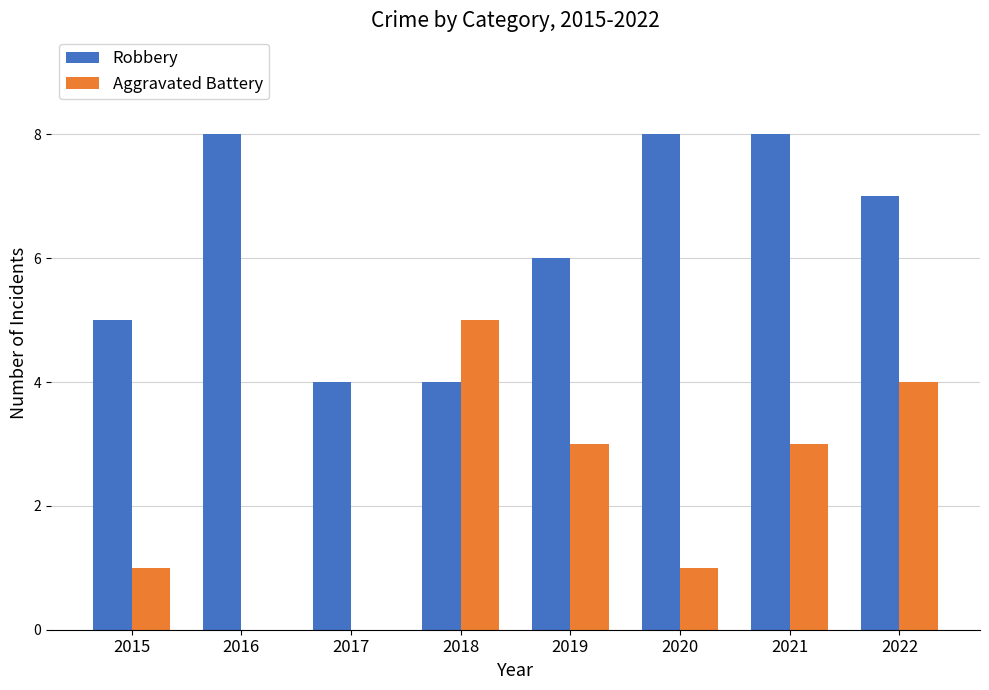

Is the value of Aggravated Battery at 2018 greater than the value of Robbery at 2016?

No